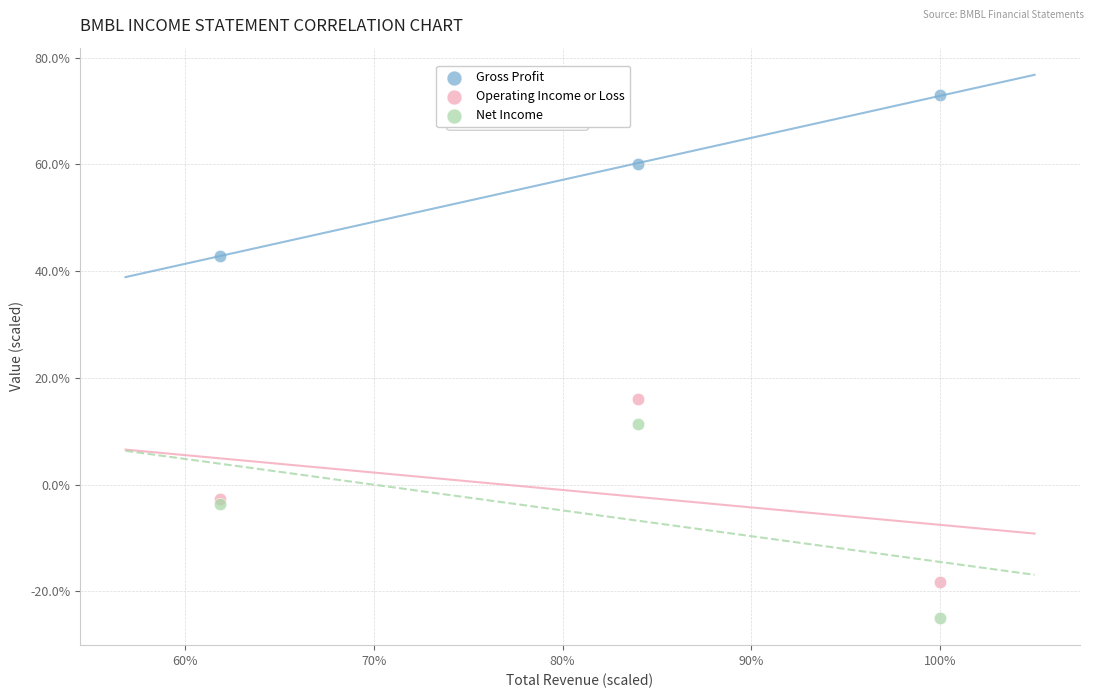

Which series reaches the maximum Y coordinate?

Gross Profit